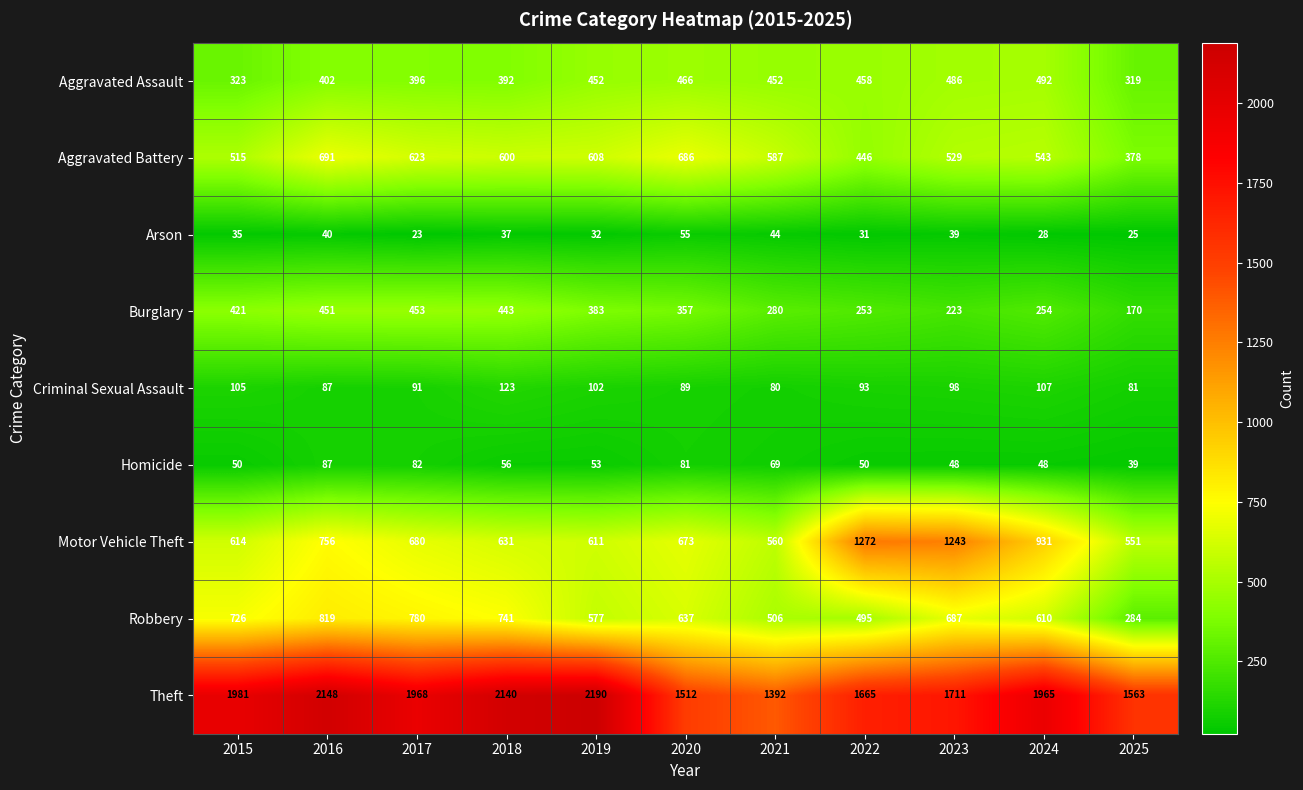

The Robbery series shows 248 at 2018. True or false?

False